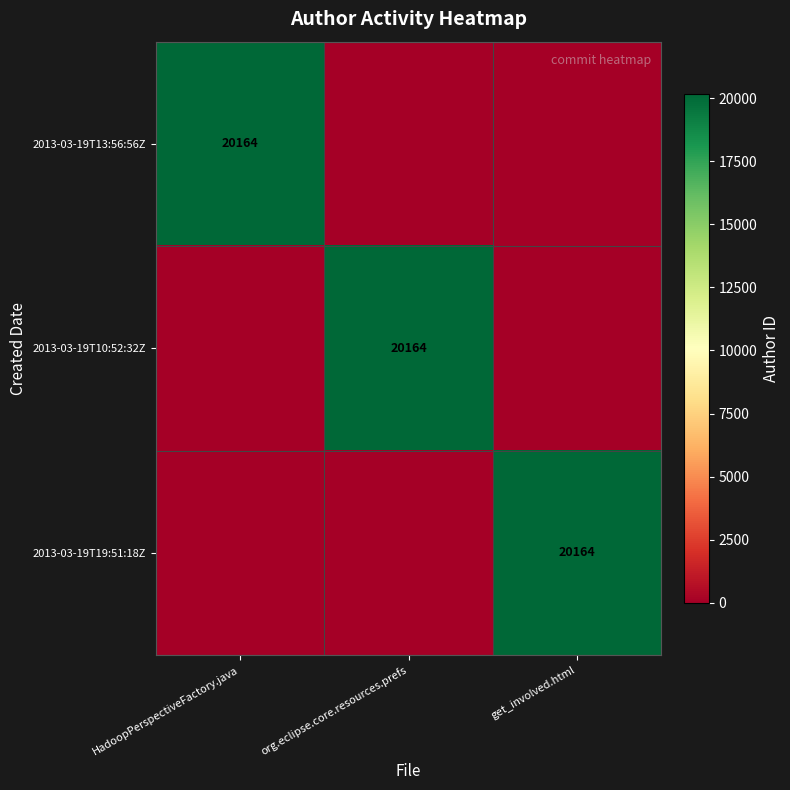

The value of 2013-03-19T19:51:18Z at get_involved.html is 20164. True or false?

True